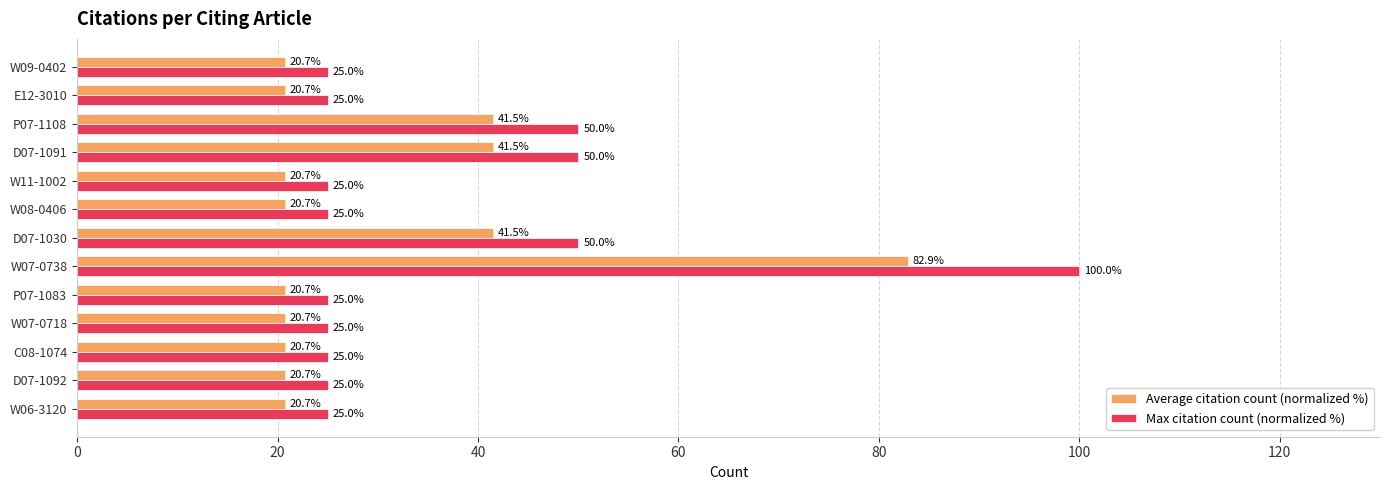

What is the average value of the Average citation count (normalized %) series?

30.3